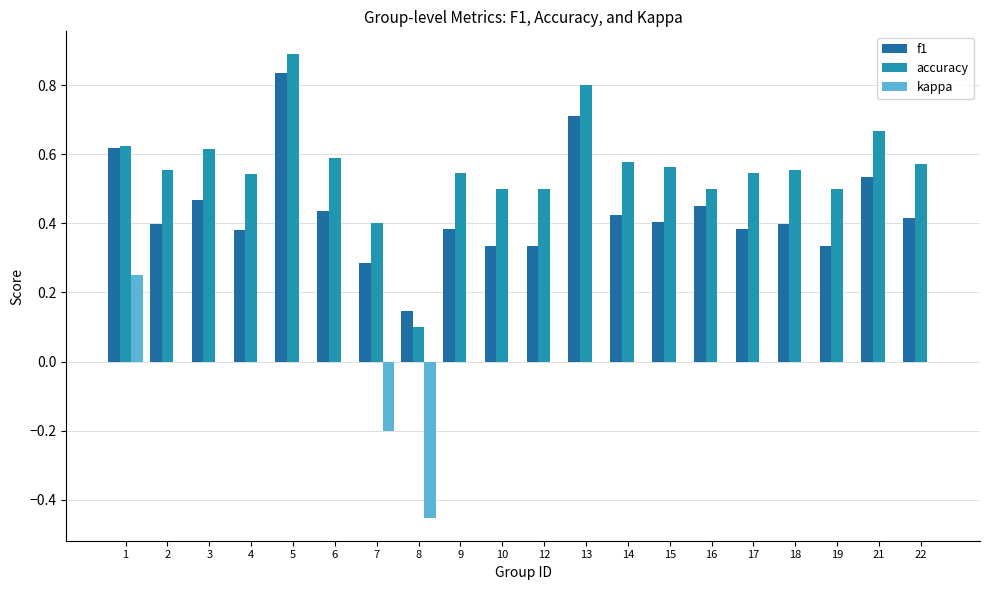

What is the total value across all series at 2?

1.0